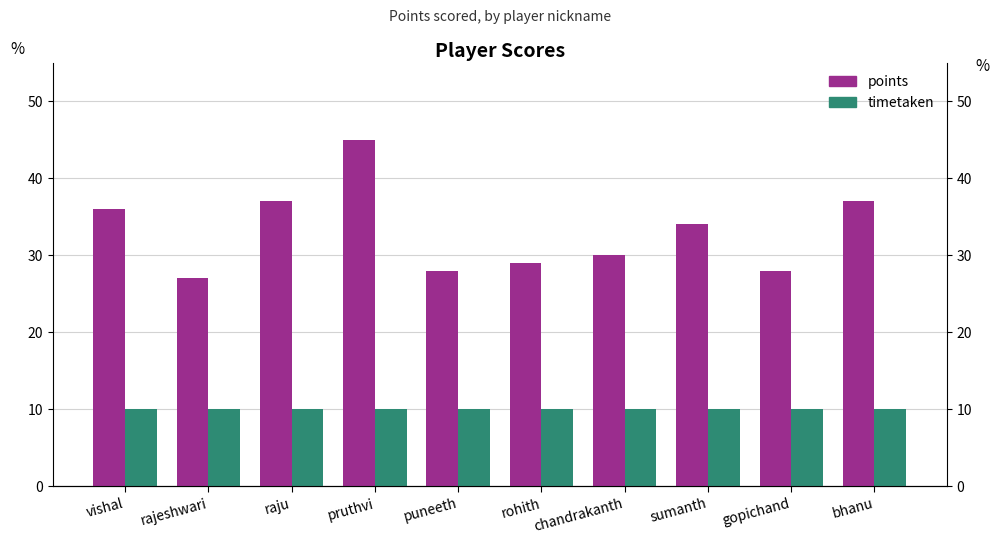

Between rohith and rajeshwari, which is larger?

rohith